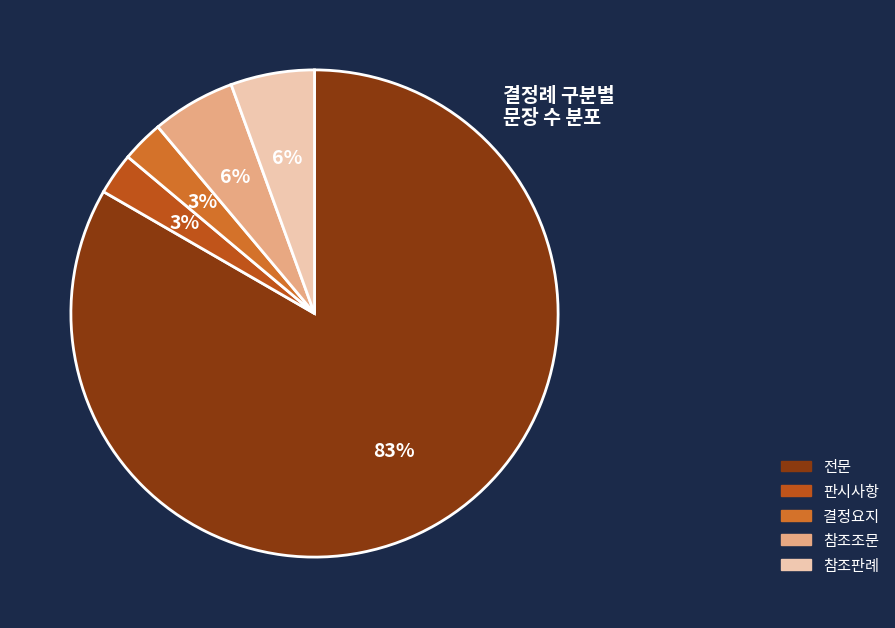

To the nearest percent, what is the difference between the largest and smallest slice percentages?

81%